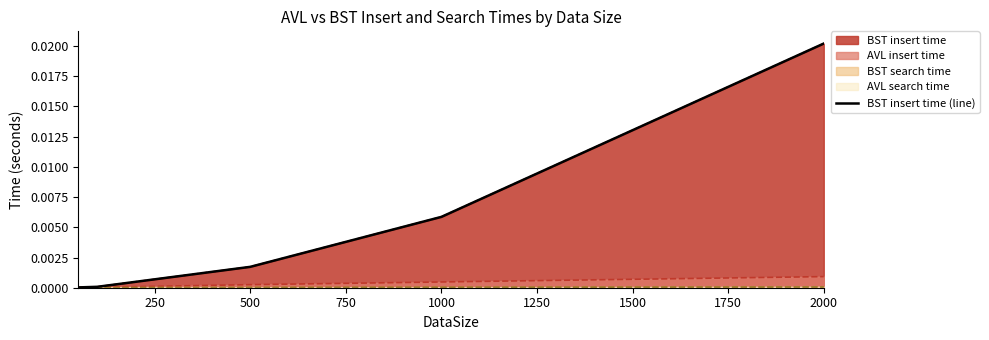

True or false: the data shows 0.0 at 2000.

False